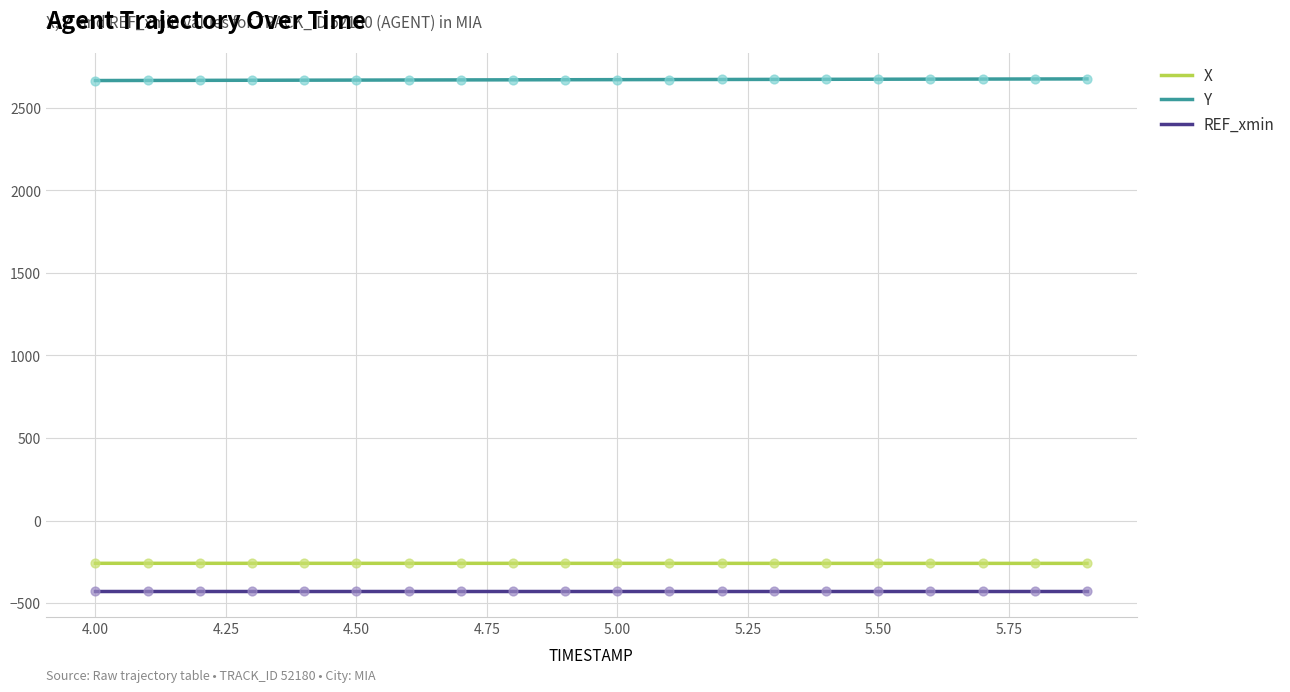

What is the lowest value of the Y series?

2665.5